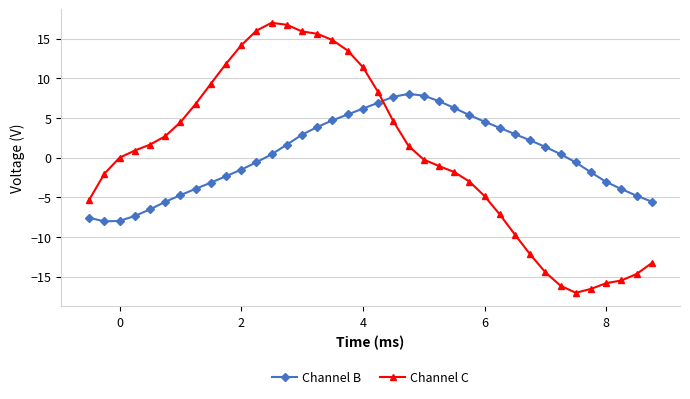

What is the minimum value for Channel B?

-8.0